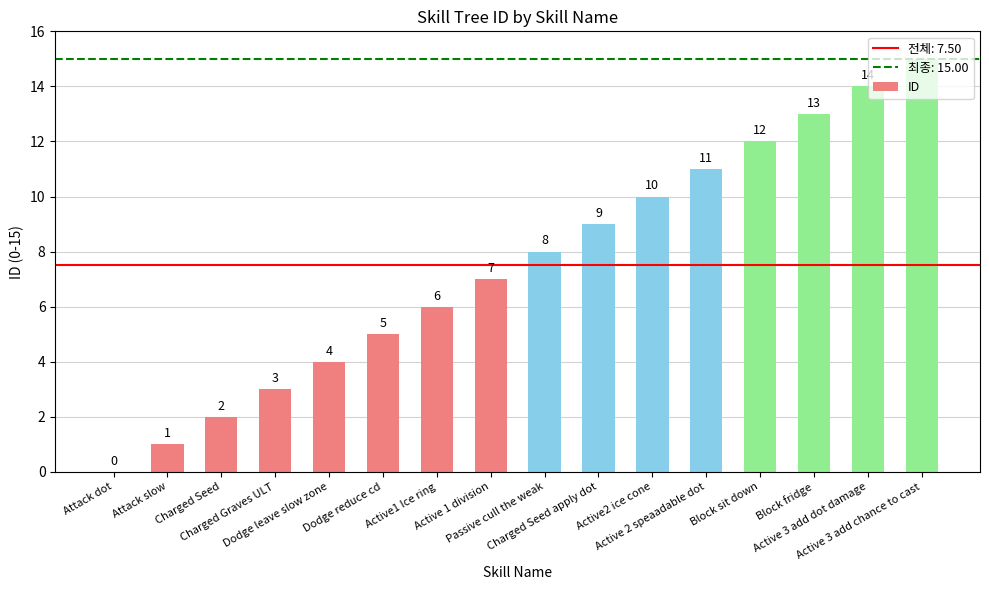

How many values are above zero?

15